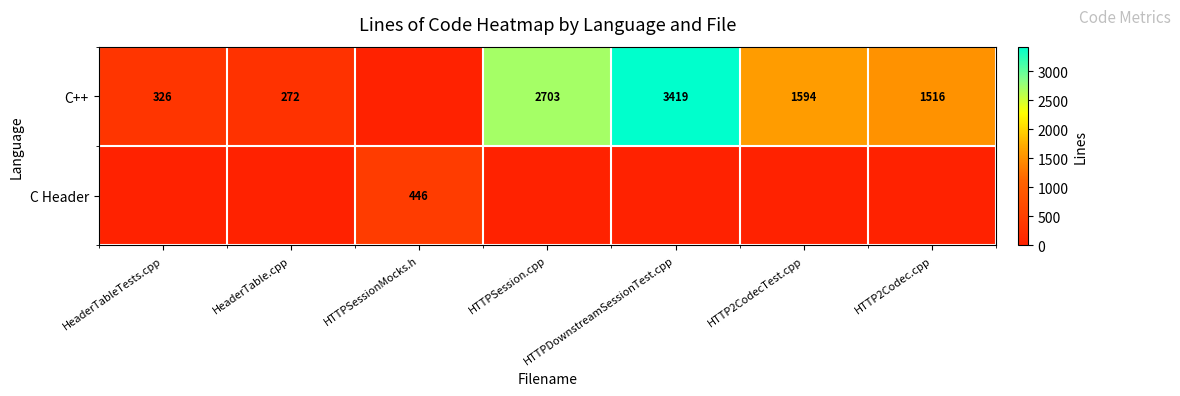

The C Header series shows 709 at HTTPSessionMocks.h. True or false?

False